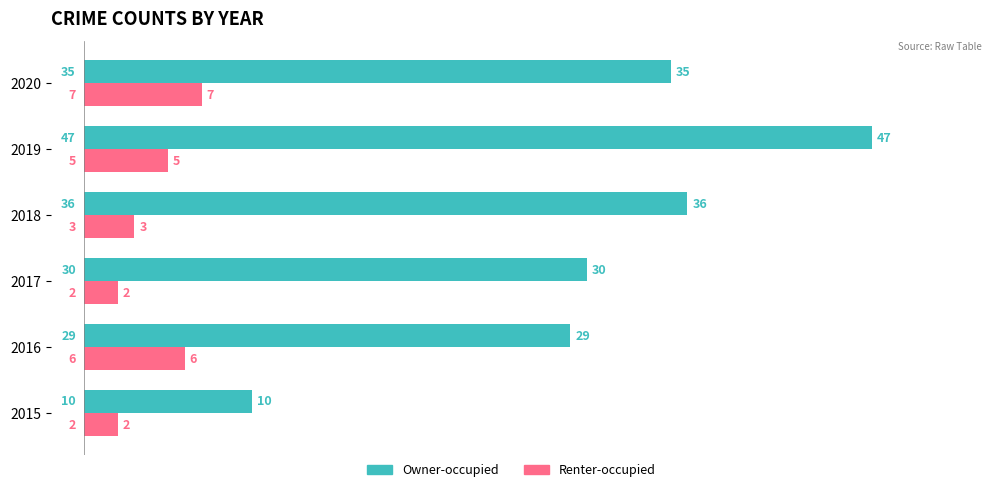

True or false: Owner-occupied has a value of 29 at 2016.

True